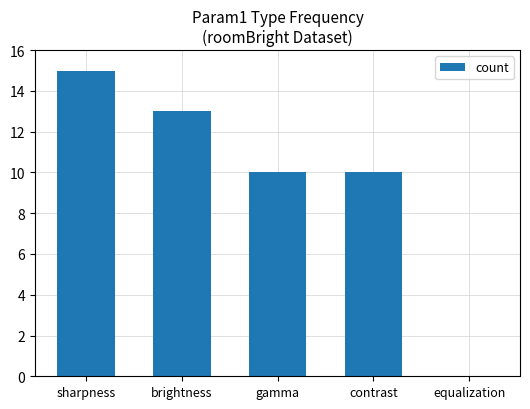

What is the change in value from brightness to equalization?

-13